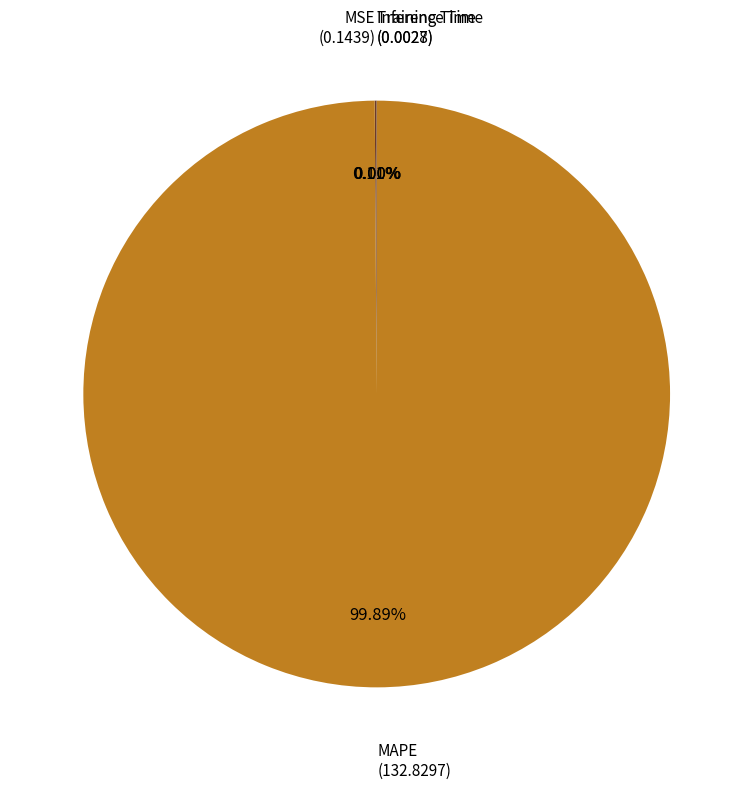

What is the majority slice?

MAPE